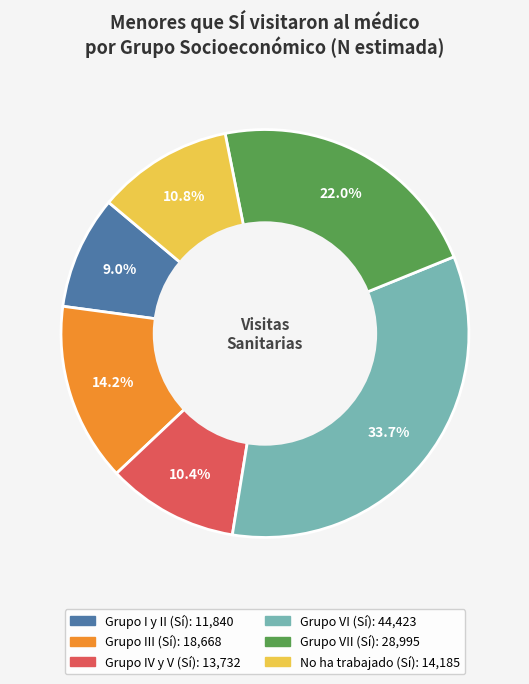

Does any single category account for the majority?

No